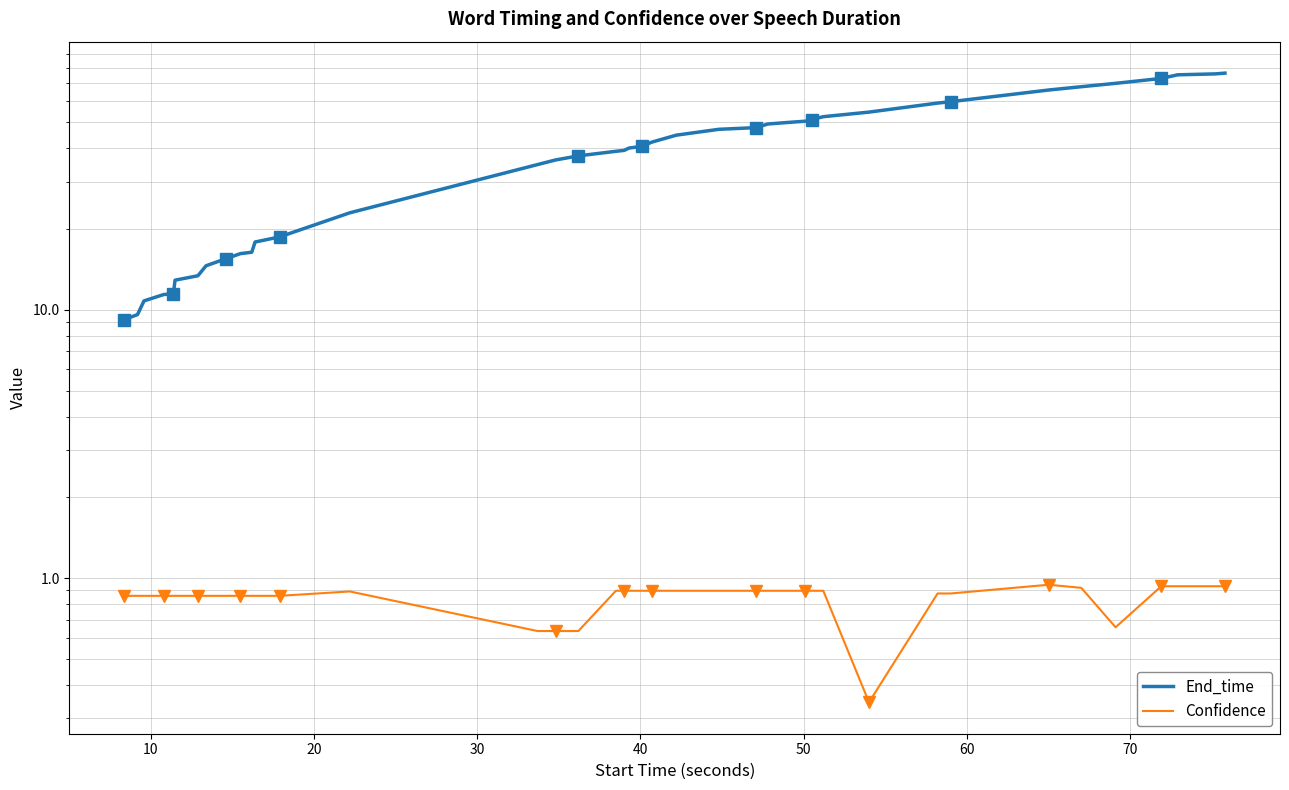

True or false: Confidence and End_time cross at least once.

False